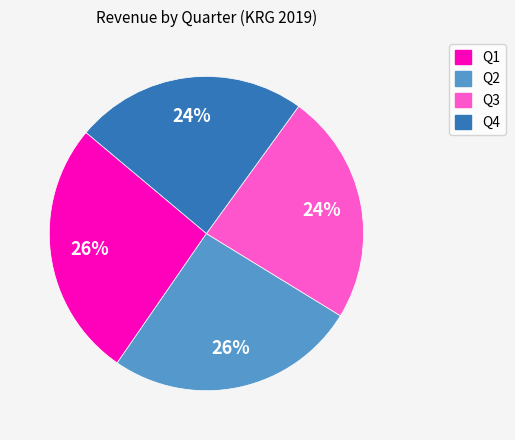

To the nearest percent, what percentage of the pie is Q3?

24%